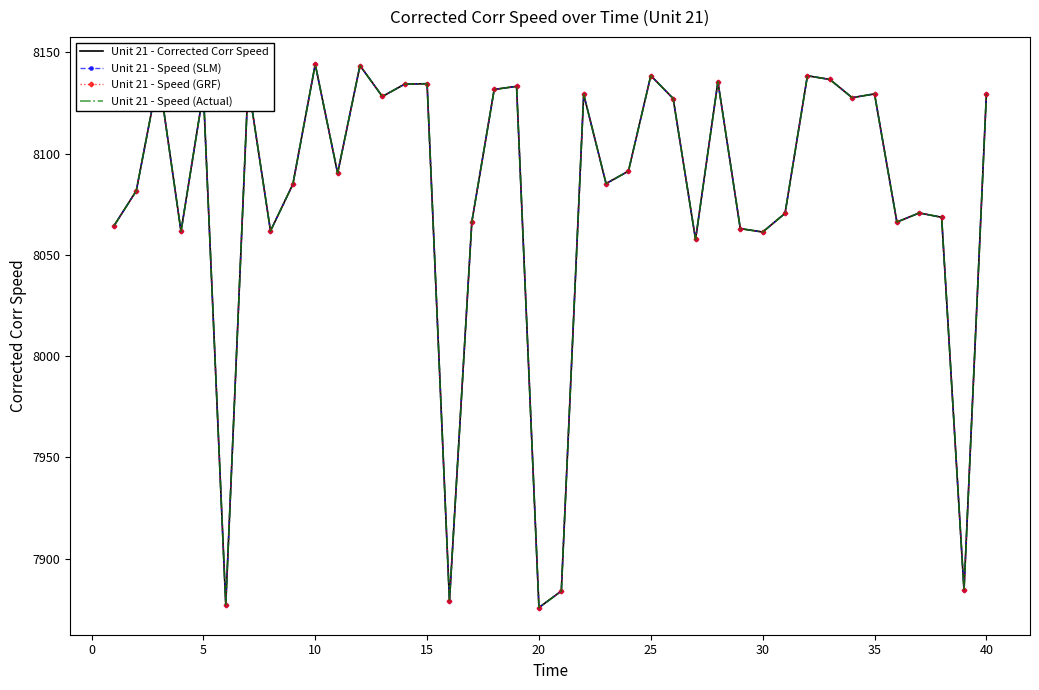

In Unit 21 - Corrected Corr Speed, how many points are lower than both neighbors (excluding endpoints)?

13